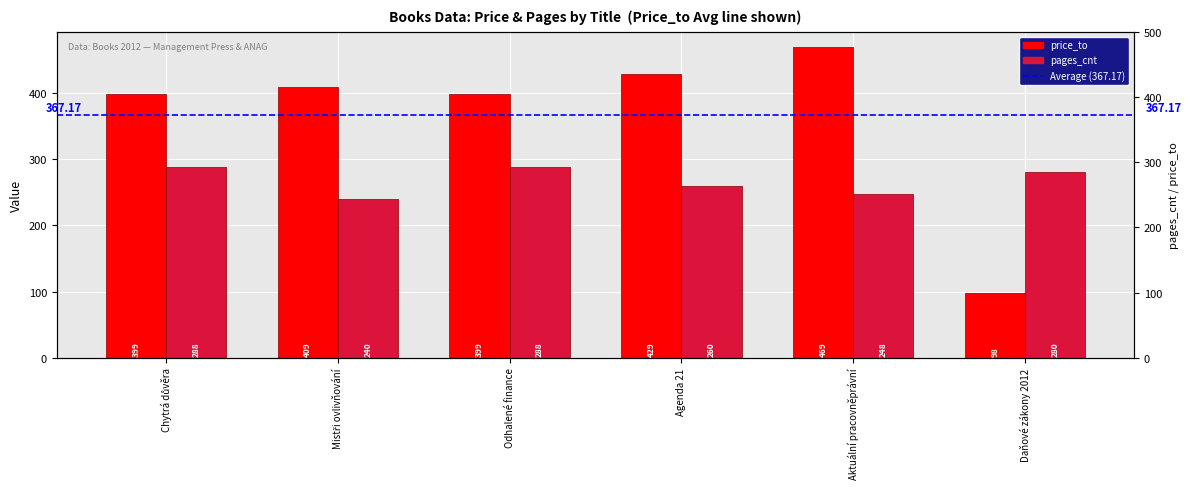

What is the highest value of the price_to series?

469